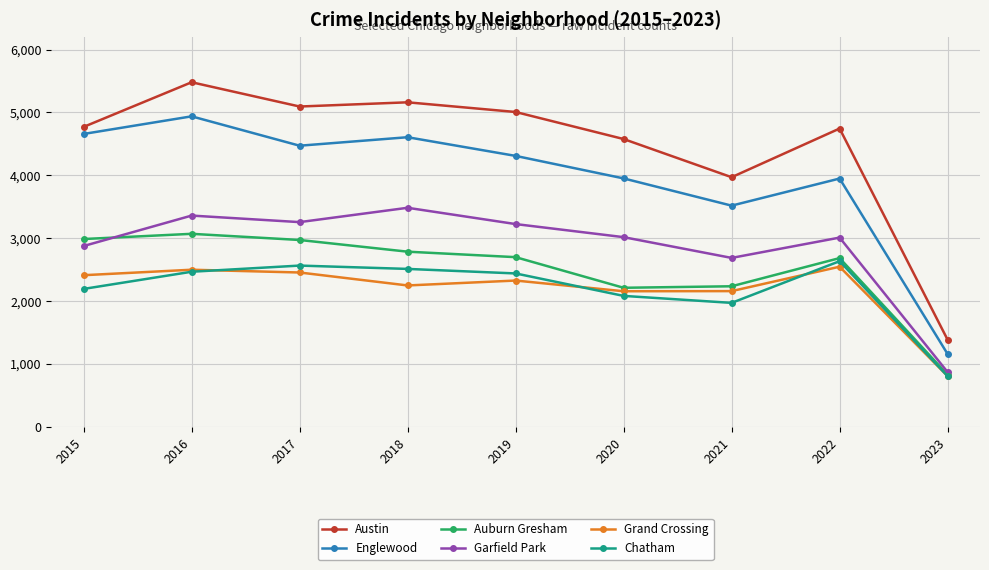

True or false: Austin and Chatham cross at least once.

False